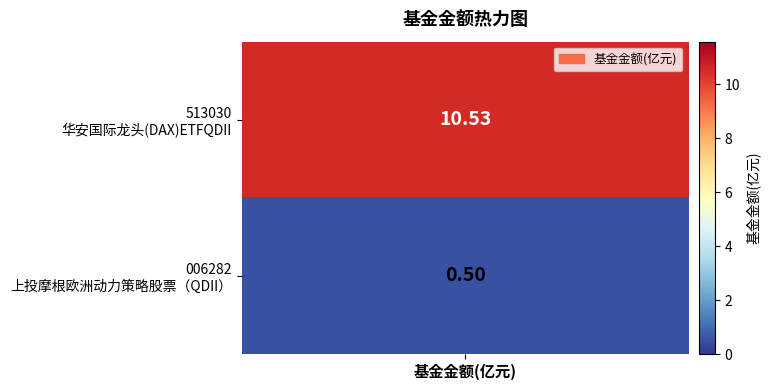

Reading left to right, extract all data points from this chart.

0=10.5	1=0.5